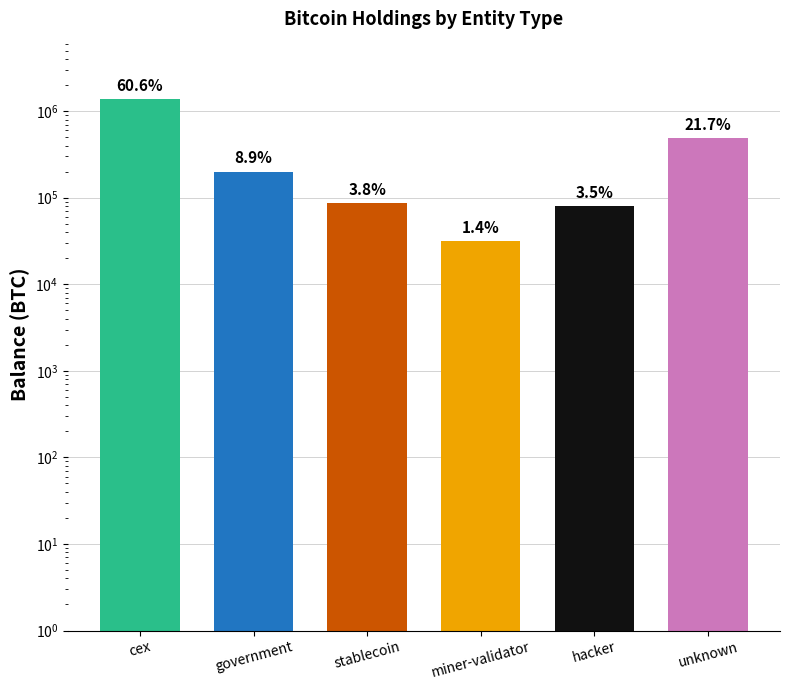

Count the number of values greater than 200014.

3